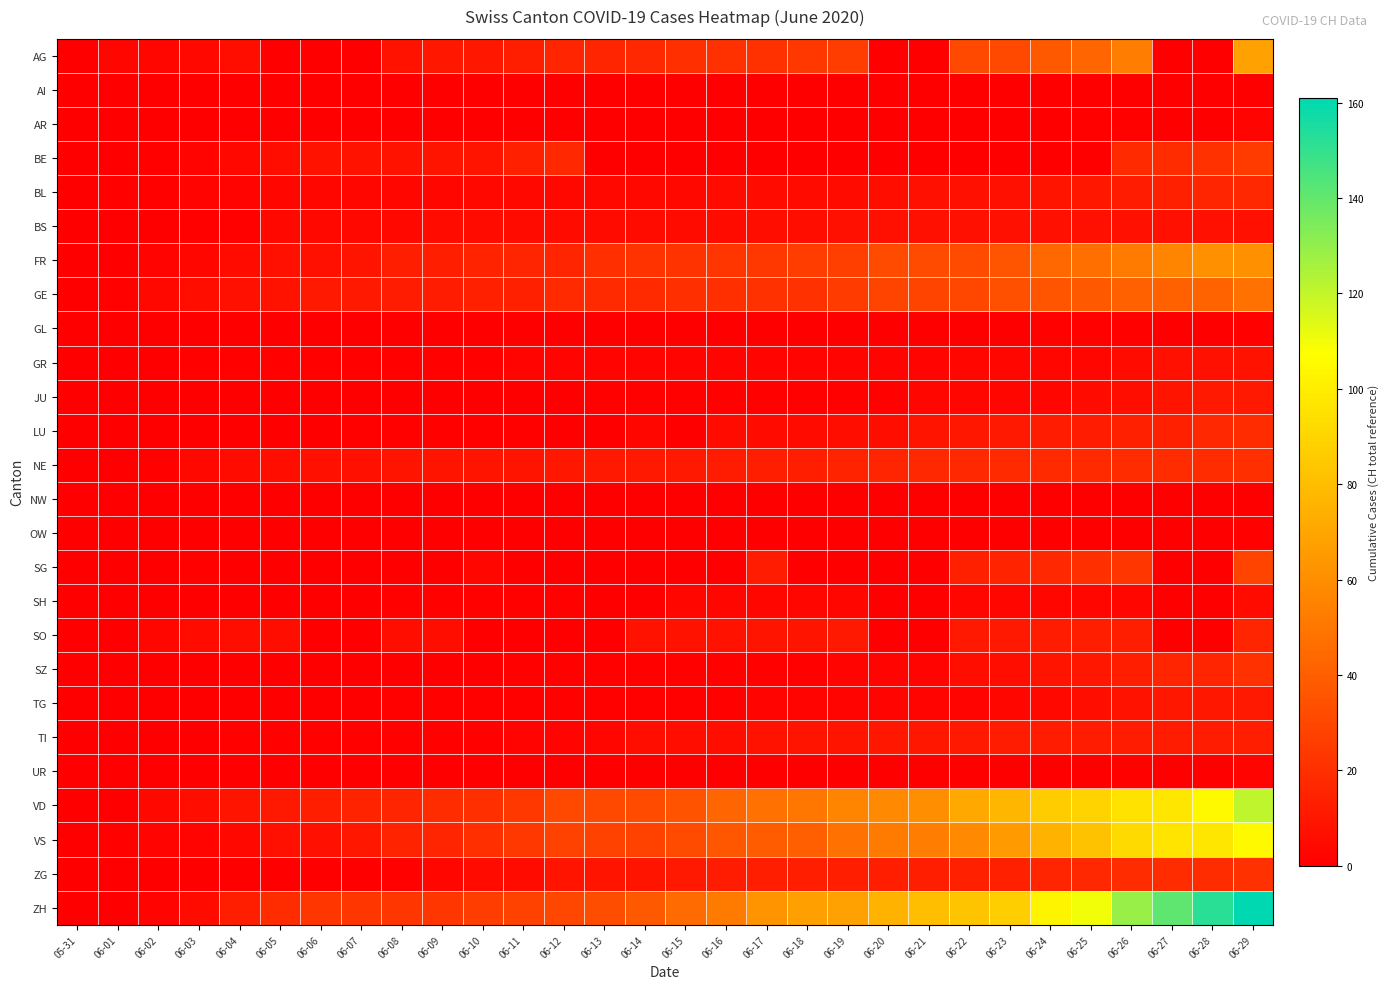

How many distinct data groups are displayed?

26